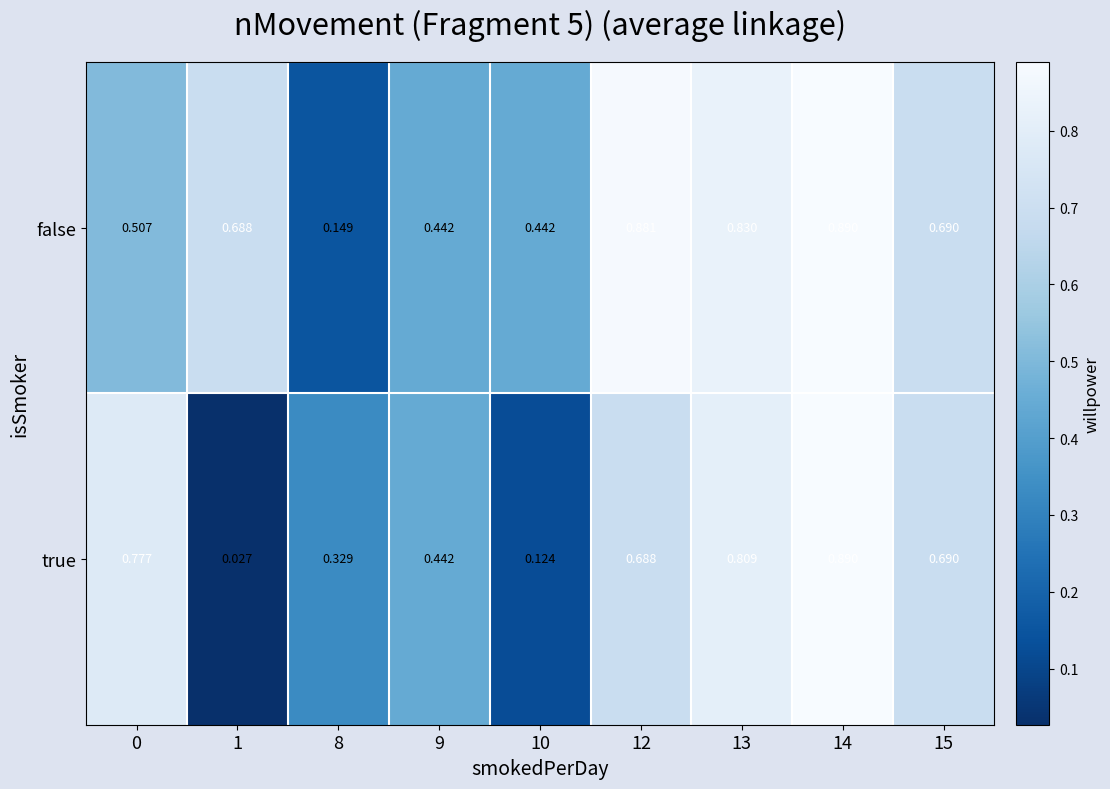

At 10, list the series in order from largest to smallest.

false, true